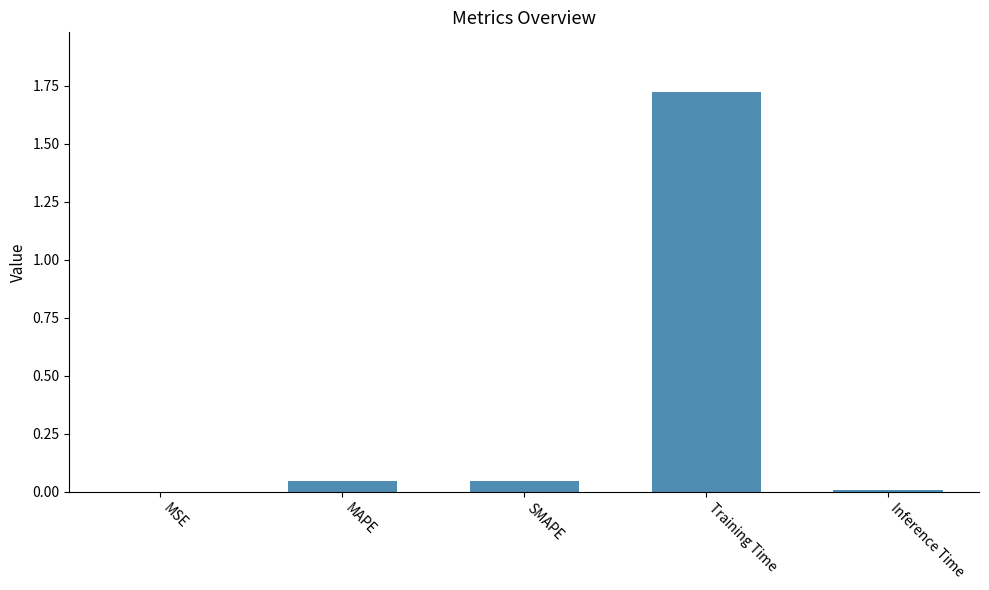

Which label corresponds to the largest value in the chart?

Training Time